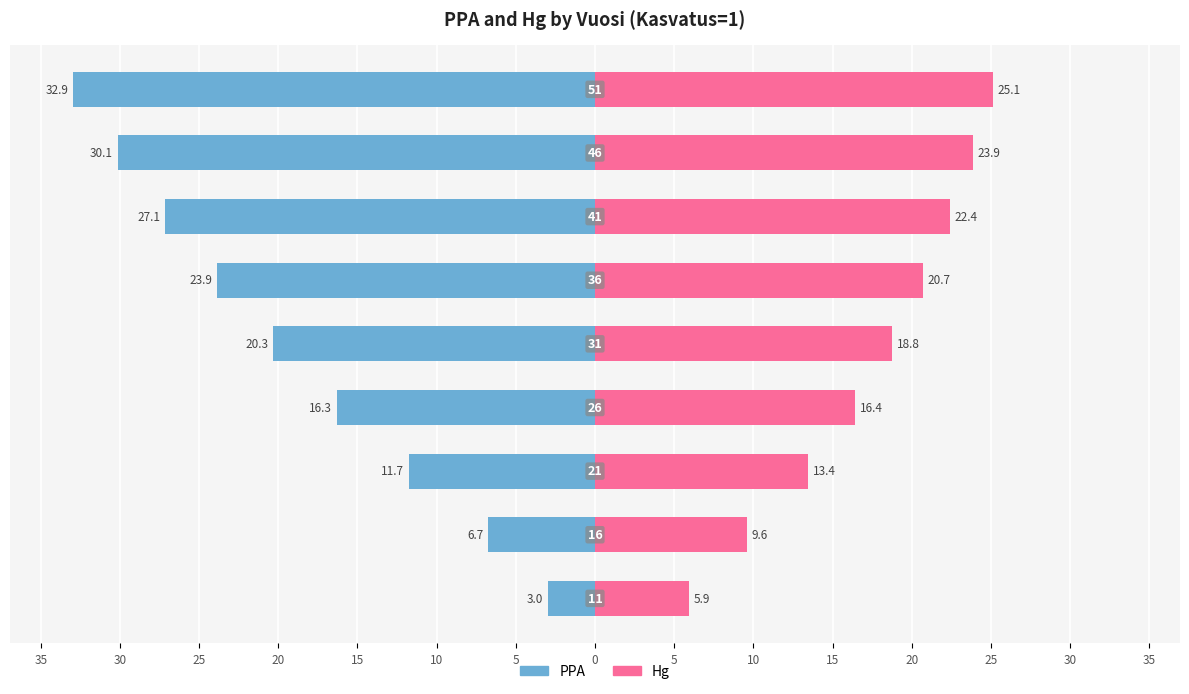

Is it true that Hg equals 8.9 at 0?

False